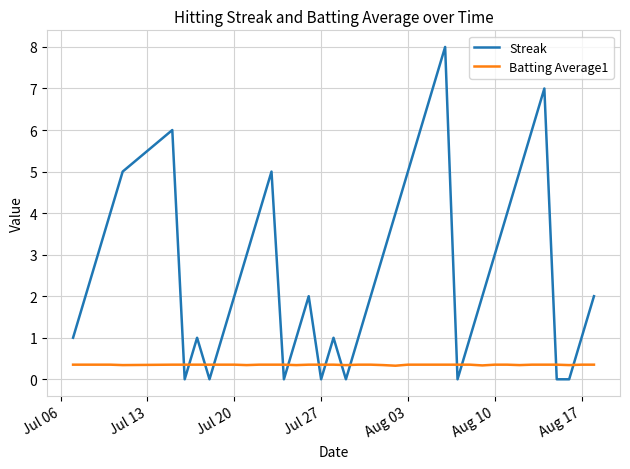

How many times do Batting Average1 and Streak cross each other?

14